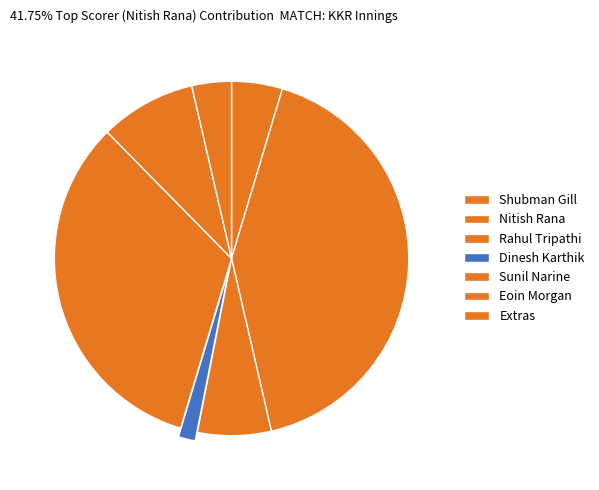

Does any single category account for the majority?

No